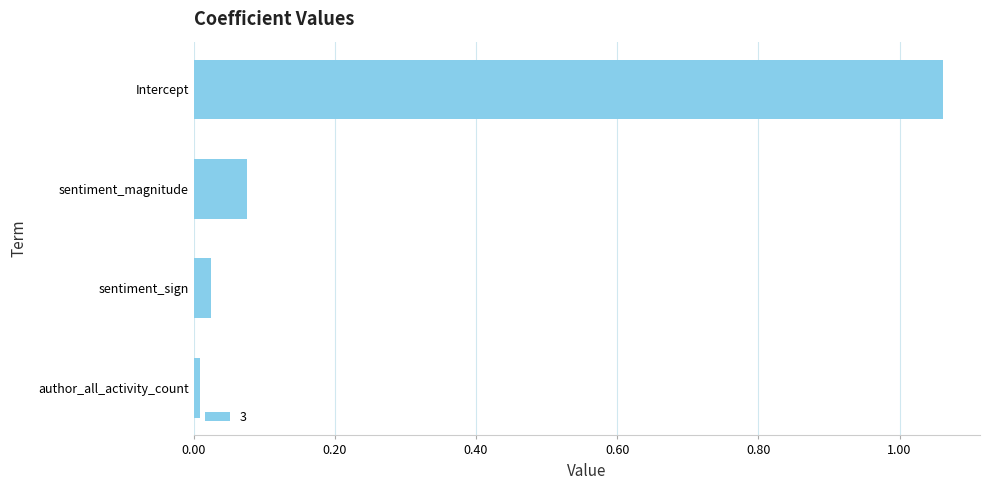

What is the change in value from sentiment_sign to sentiment_magnitude?

+0.1